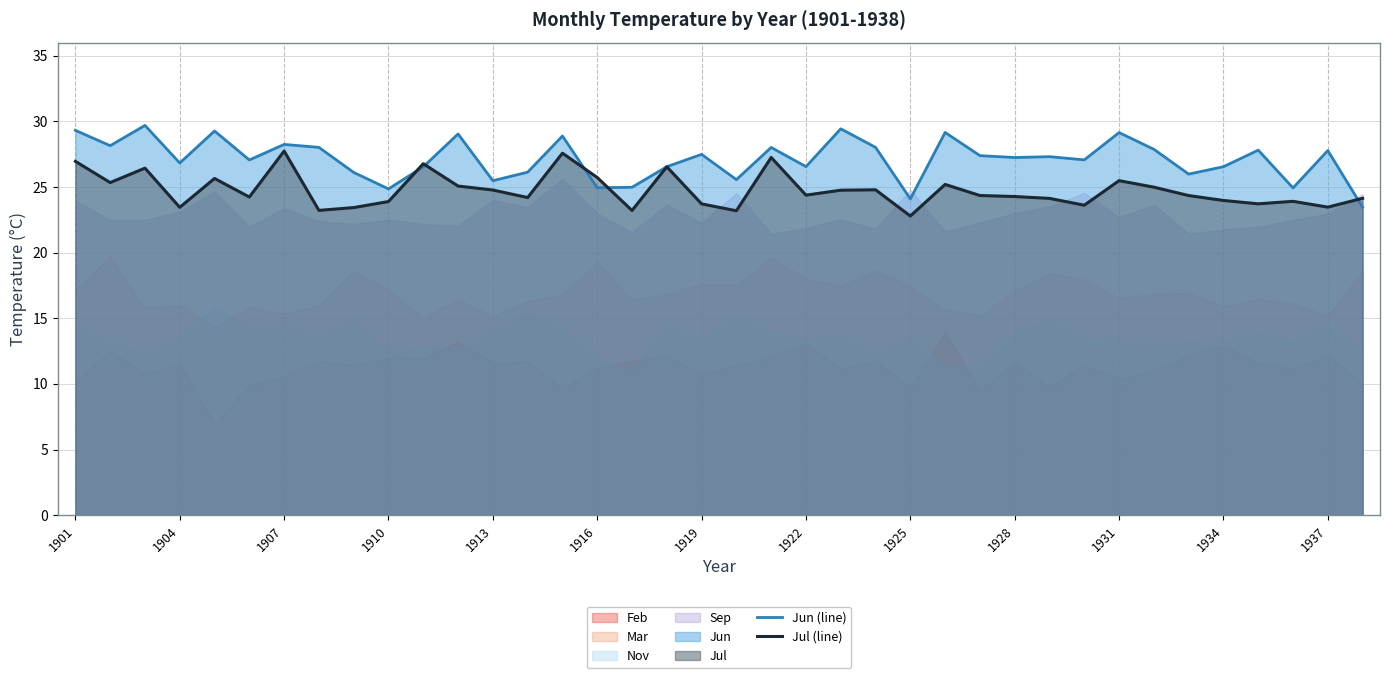

Read the Jun (line) value at 1919.

27.5